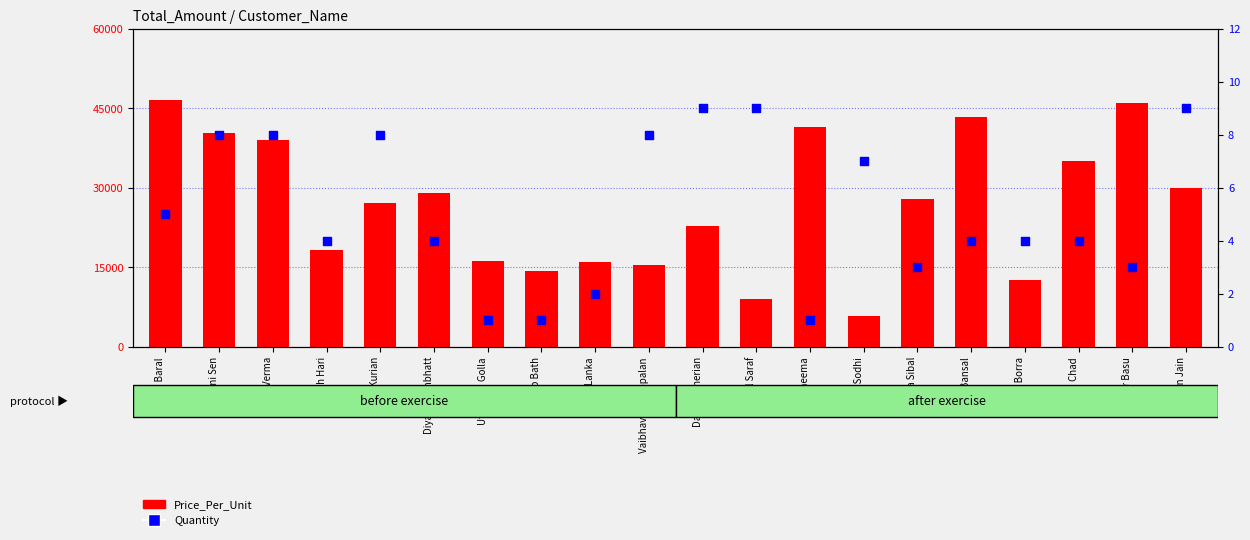

At which category is the sum across all series the highest?

Vivaan Baral